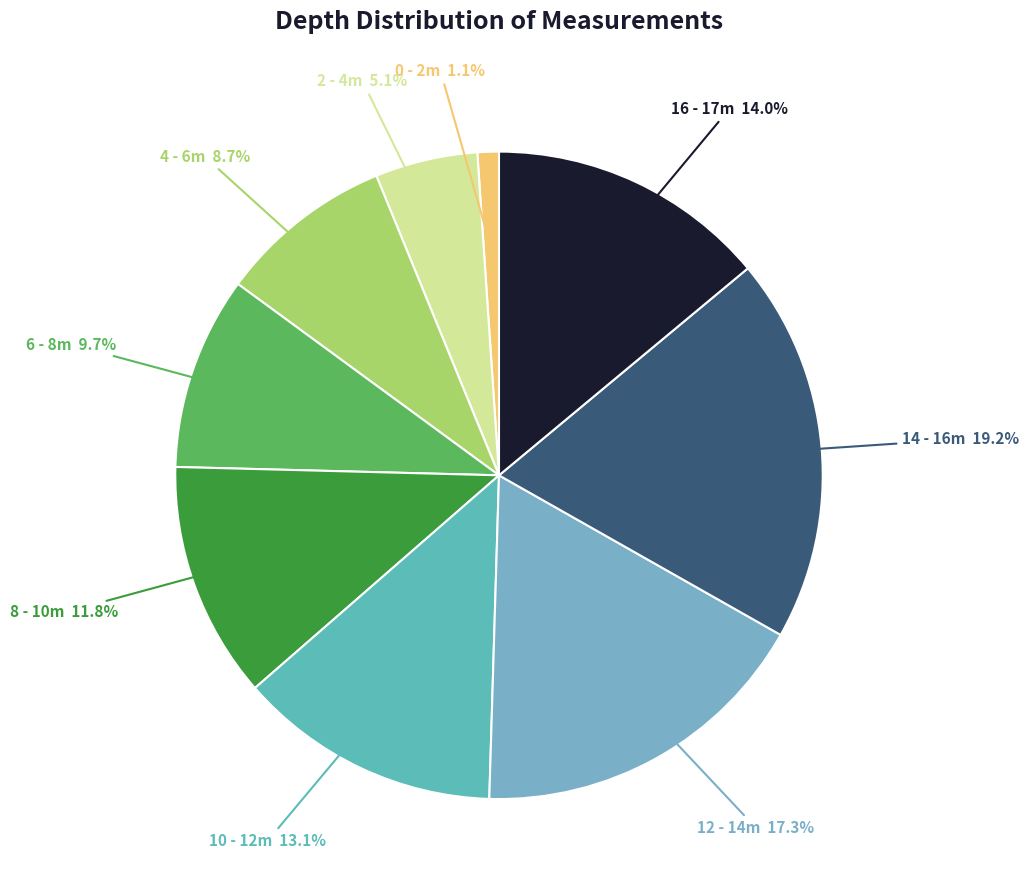

How many segments does this pie chart have?

9